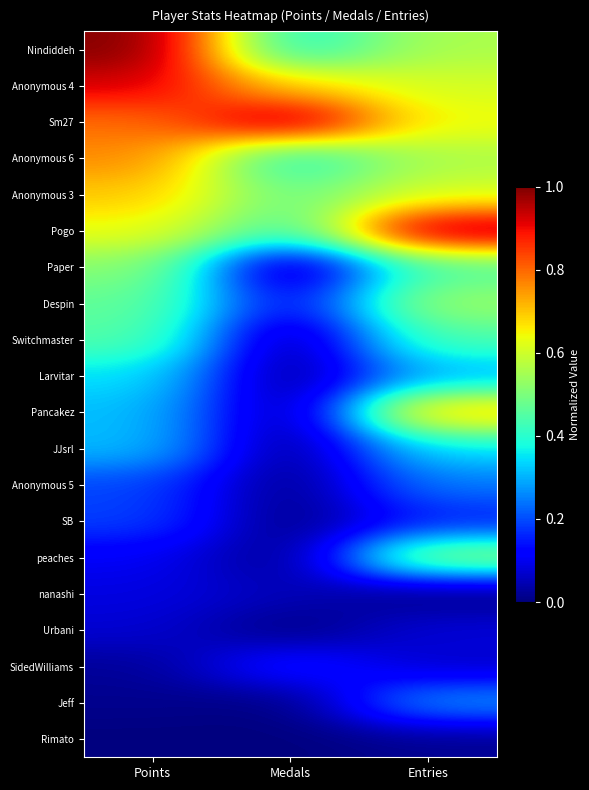

Reading left to right, what are all the values shown in this chart?

Nindiddeh: Points=1.0	Medals=0.4	Entries=0.6
Anonymous 4: Points=0.9	Medals=0.7	Entries=0.6
Sm27: Points=0.8	Medals=1.0	Entries=0.6
Anonymous 6: Points=0.8	Medals=0.4	Entries=0.6
Anonymous 3: Points=0.7	Medals=0.5	Entries=0.6
Pogo: Points=0.6	Medals=0.4	Entries=1.0
Paper: Points=0.5	Medals=0.0	Entries=0.4
Despin: Points=0.5	Medals=0.1	Entries=0.5
Switchmaster: Points=0.5	Medals=0.0	Entries=0.4
Larvitar: Points=0.3	Medals=0.0	Entries=0.3
Pancakez: Points=0.3	Medals=0.0	Entries=0.7
JJsrl: Points=0.3	Medals=0.0	Entries=0.3
Anonymous 5: Points=0.2	Medals=0.0	Entries=0.2
SB: Points=0.2	Medals=0.0	Entries=0.1
peaches: Points=0.1	Medals=0.0	Entries=0.5
nanashi: Points=0.1	Medals=0.1	Entries=0.0
Urbani: Points=0.1	Medals=0.0	Entries=0.1
SidedWilliams: Points=0.0	Medals=0.2	Entries=0.1
Jeff: Points=0.0	Medals=0.0	Entries=0.3
Rimato: Points=0.0	Medals=0.0	Entries=0.0